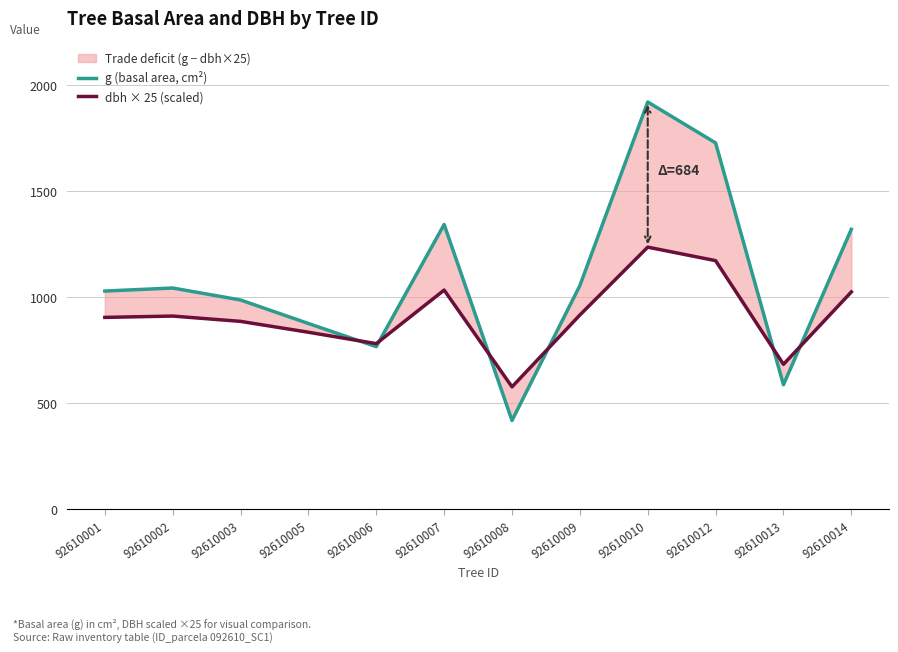

What is the difference between the g (basal area, cm²) values at 92610008 and 92610003?

567.9